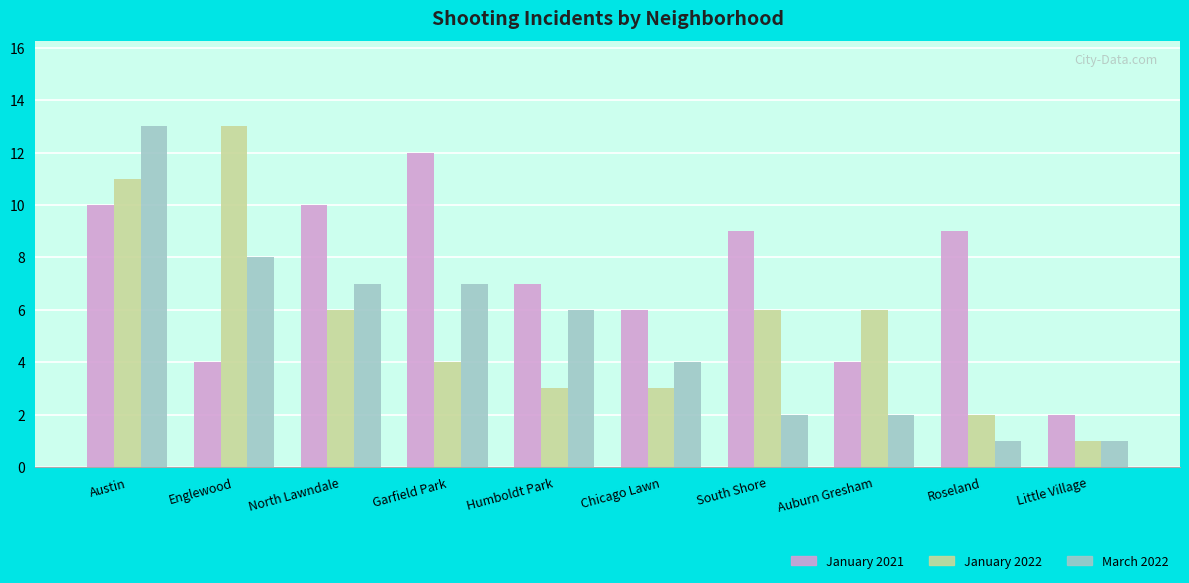

What is the difference between the second highest and minimum values in the January 2022 series?

10